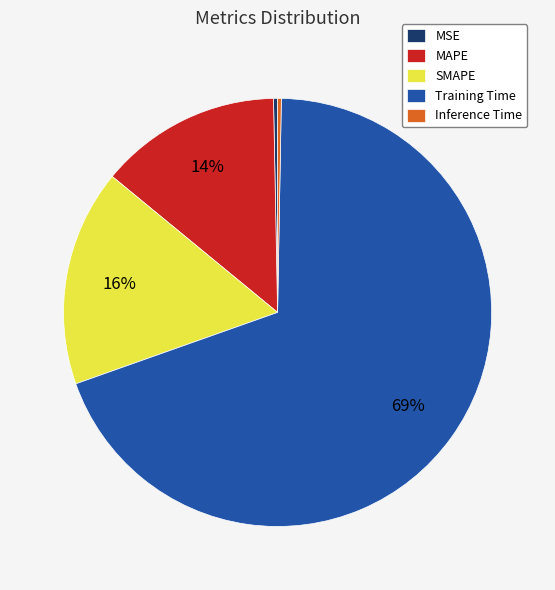

To the nearest percent, what percentage of the pie is SMAPE?

16%